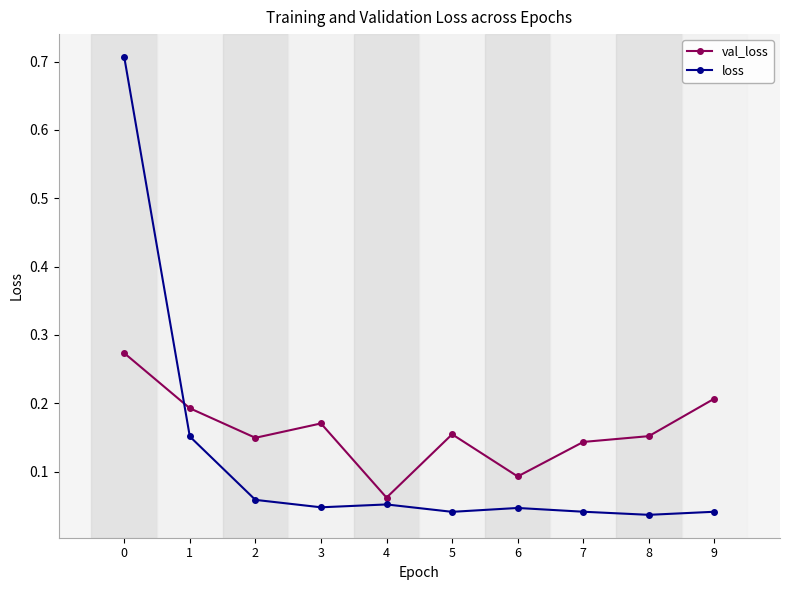

Between 4 and 7, which series saw the biggest shift?

val_loss